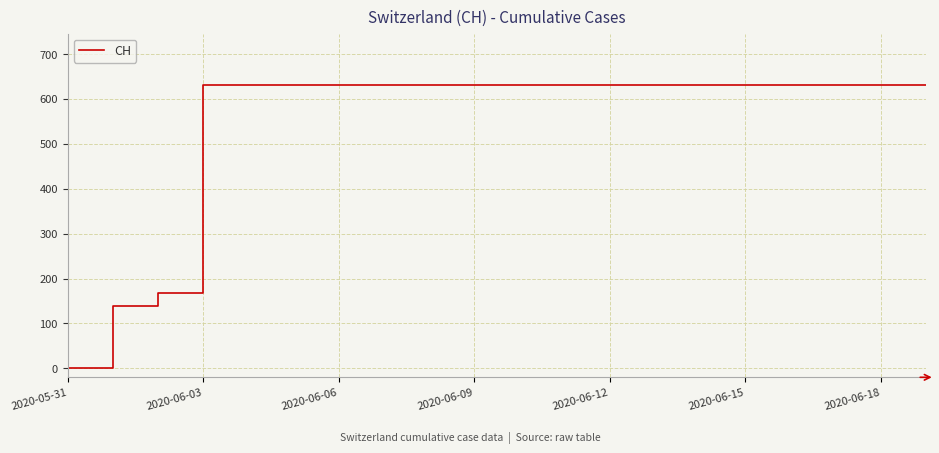

What is the difference between the maximum and minimum values?

631